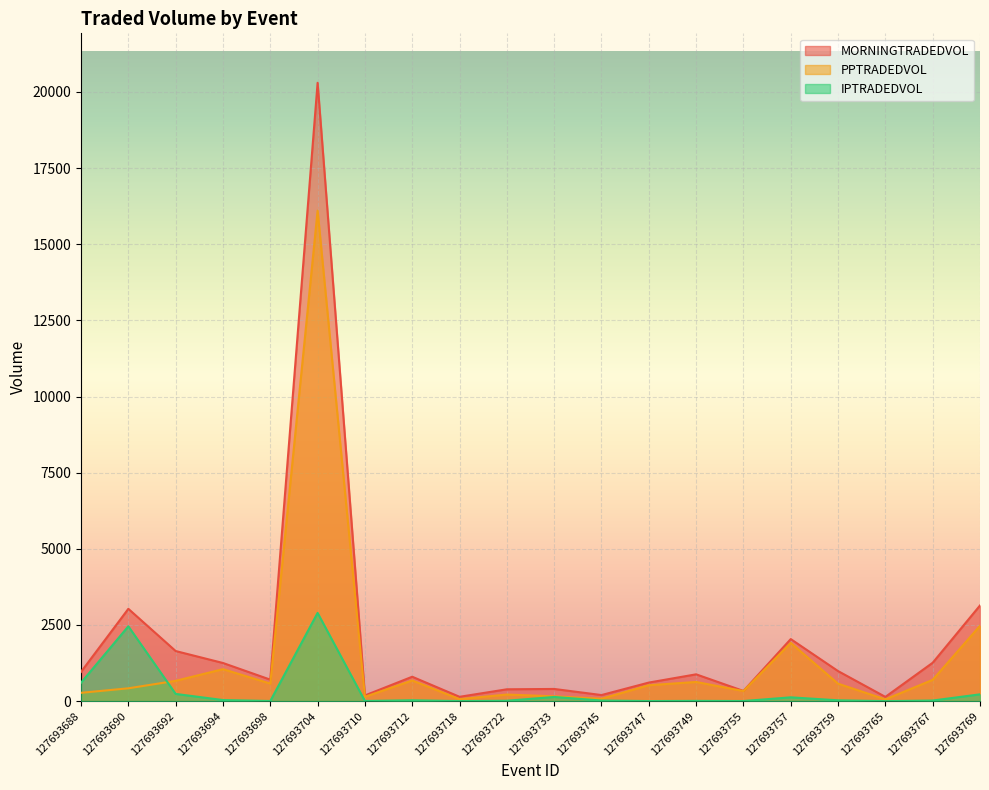

How many times do PPTRADEDVOL and IPTRADEDVOL cross each other?

1